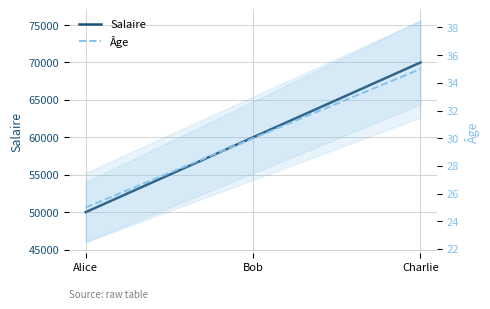

How many Salaire values are between 50000 and 70000?

3